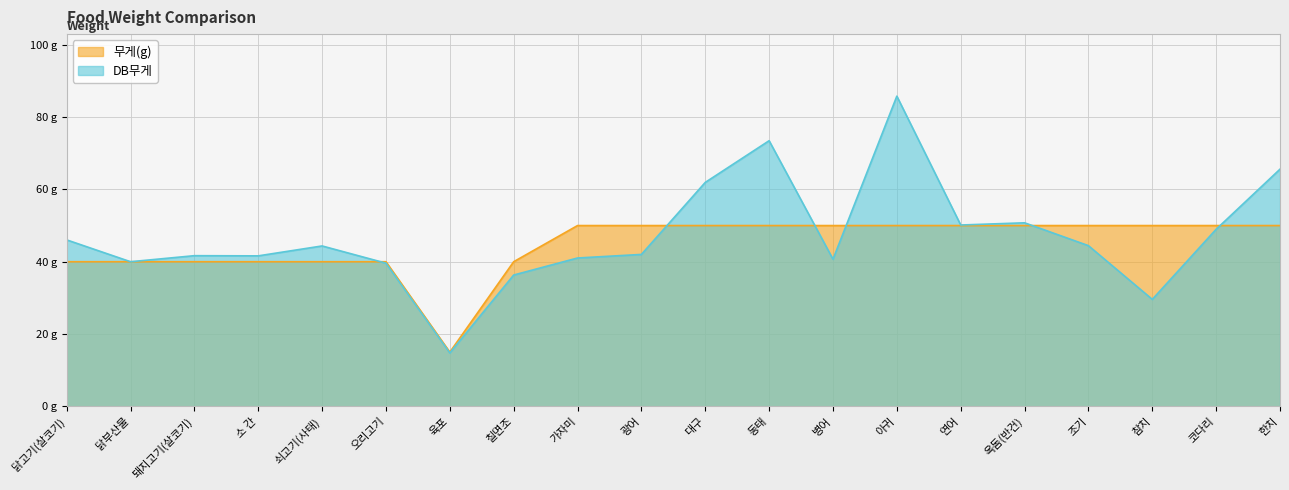

Is it true that DB무게 equals 80.8 at 코다리?

False